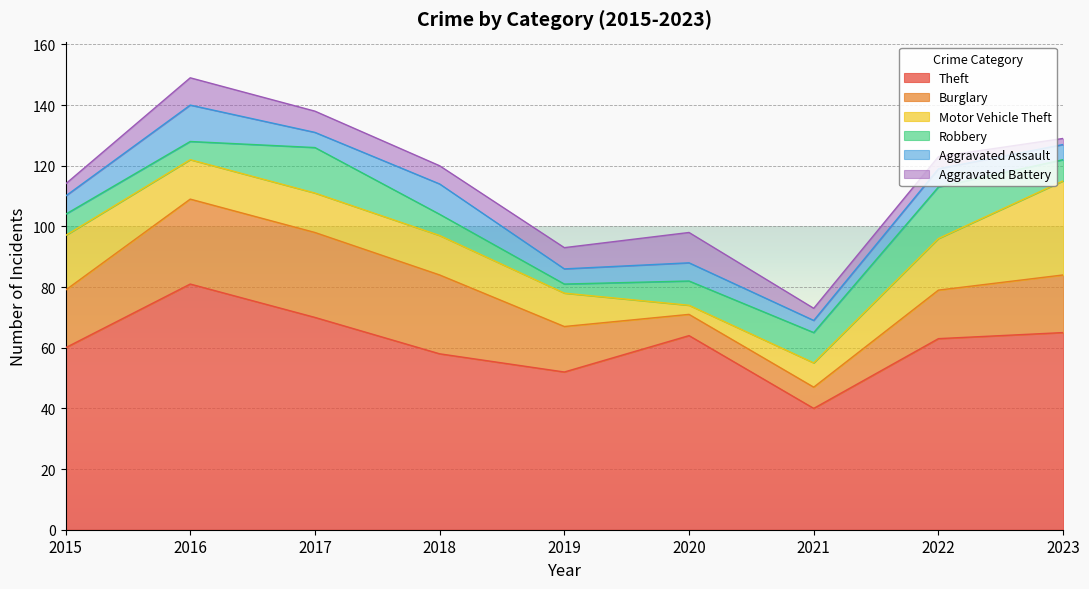

What is the total value across all series at 2016?

149